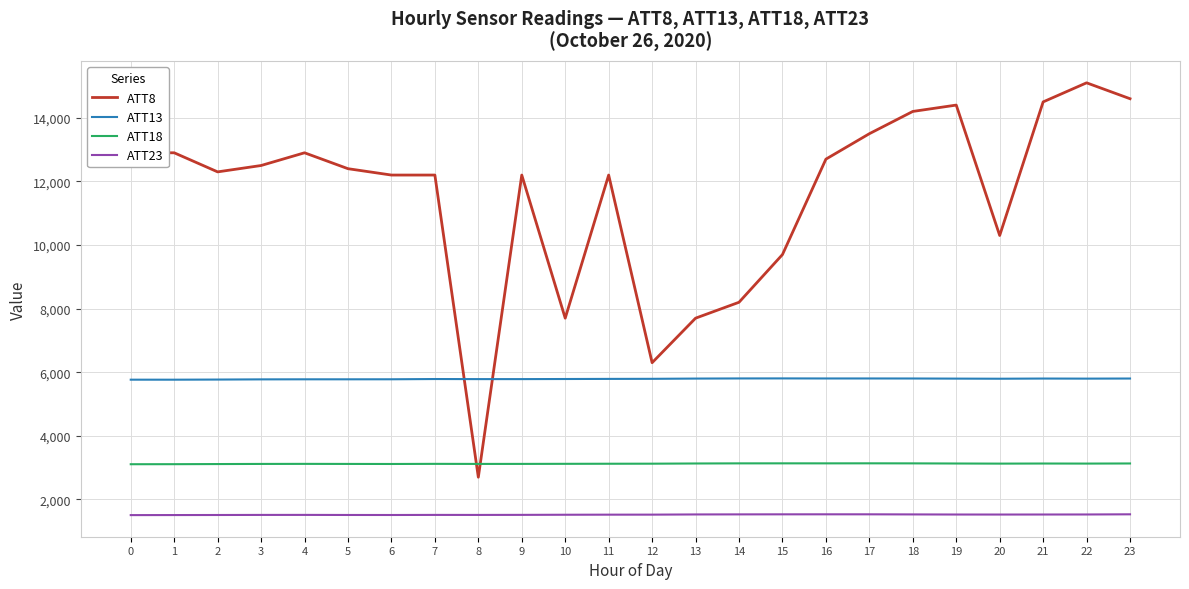

Which series has the largest range (max minus min)?

ATT8